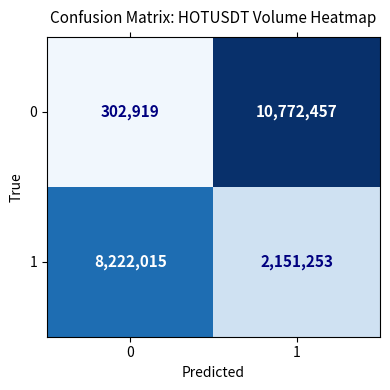

The 0 series shows 5199508 at 1. True or false?

False